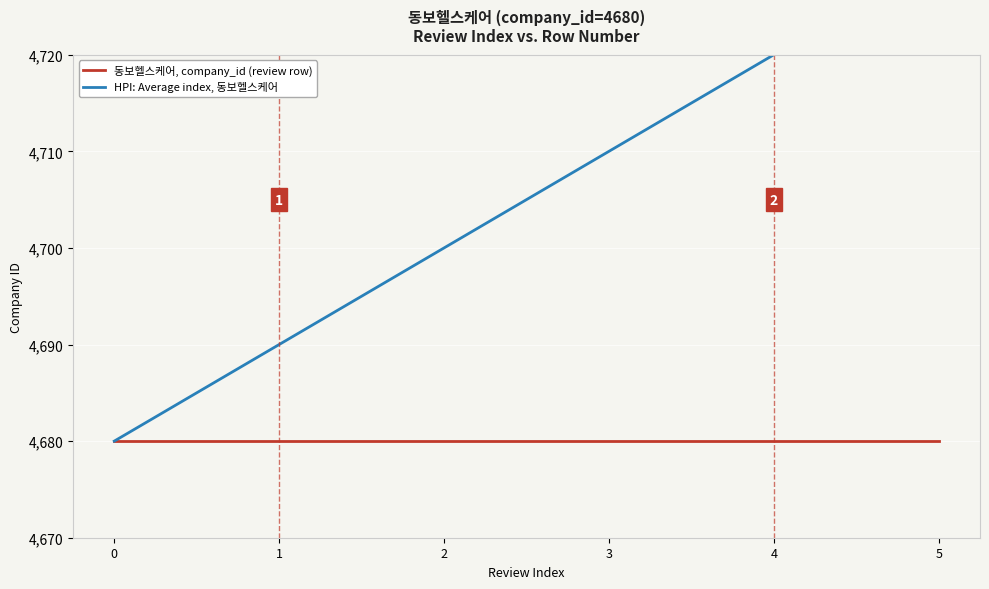

What is the sum of all HPI: Average index, 동보헬스케어 values?

28230